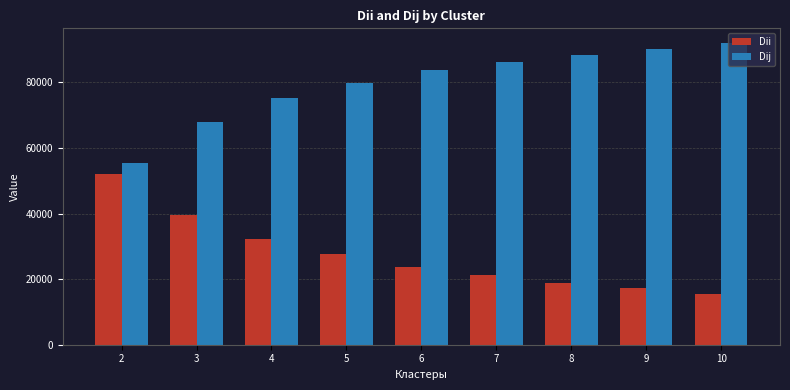

The value of Dij at 2 is 82182.2. True or false?

False